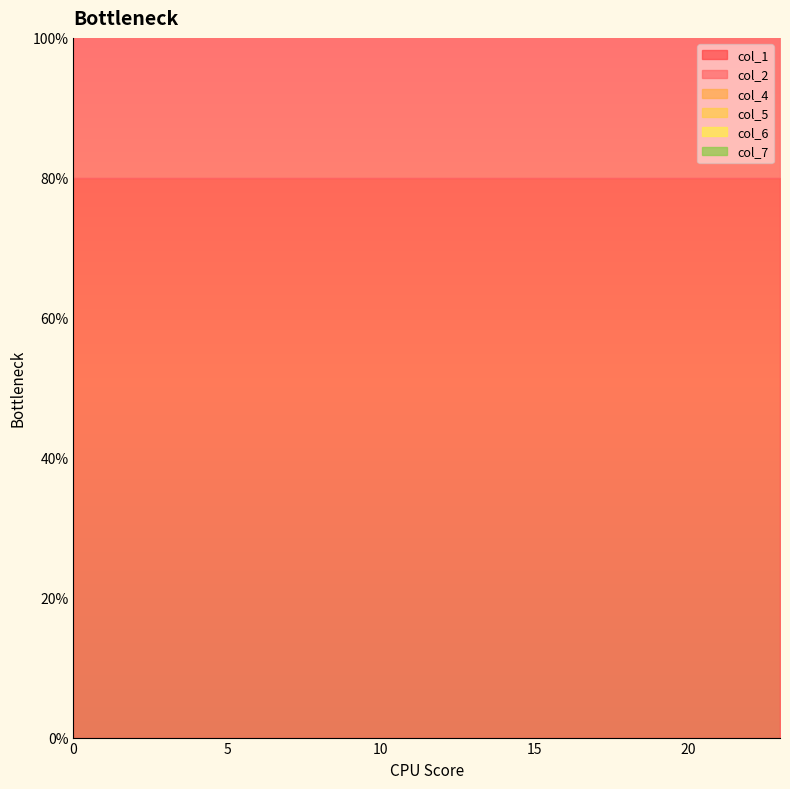

Is it true that col_1 equals 2 at 21?

True